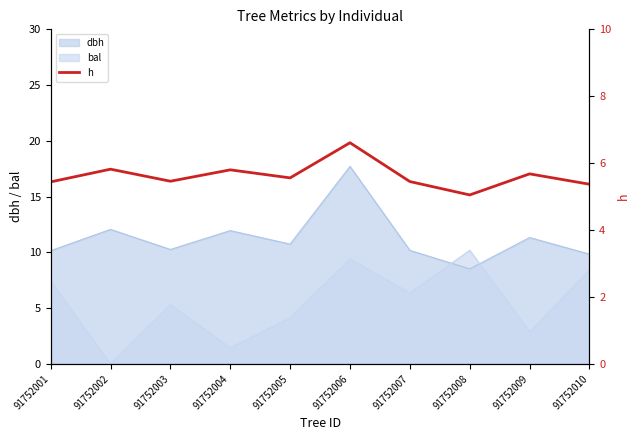

What is the sum of all values?

56.2